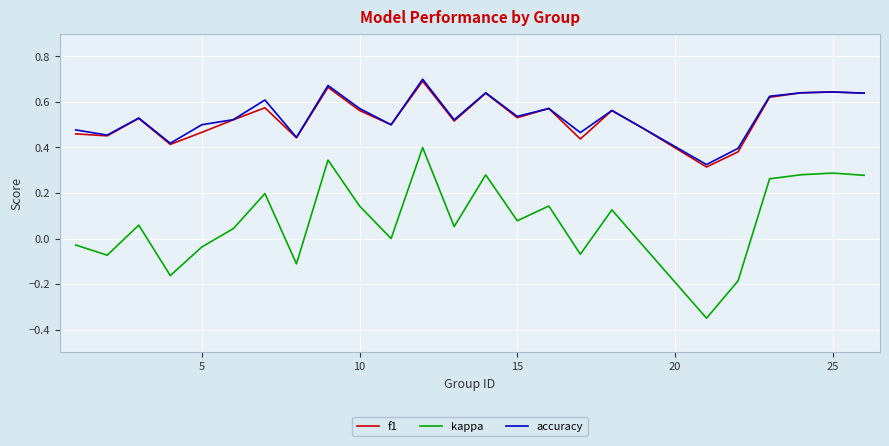

True or false: kappa and f1 intersect in this chart.

False